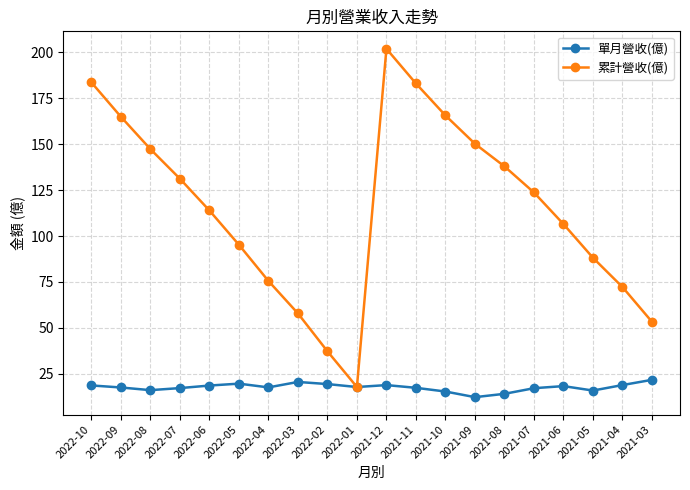

What is the maximum value shown in the chart?

201.9